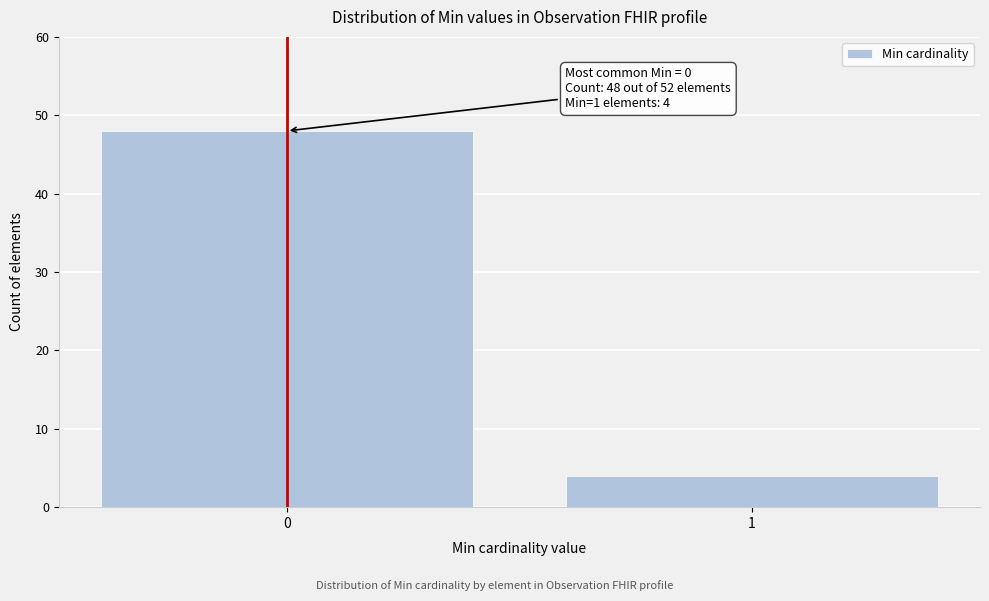

Reading left to right, transcribe all the data shown in this chart.

0=48	1=4